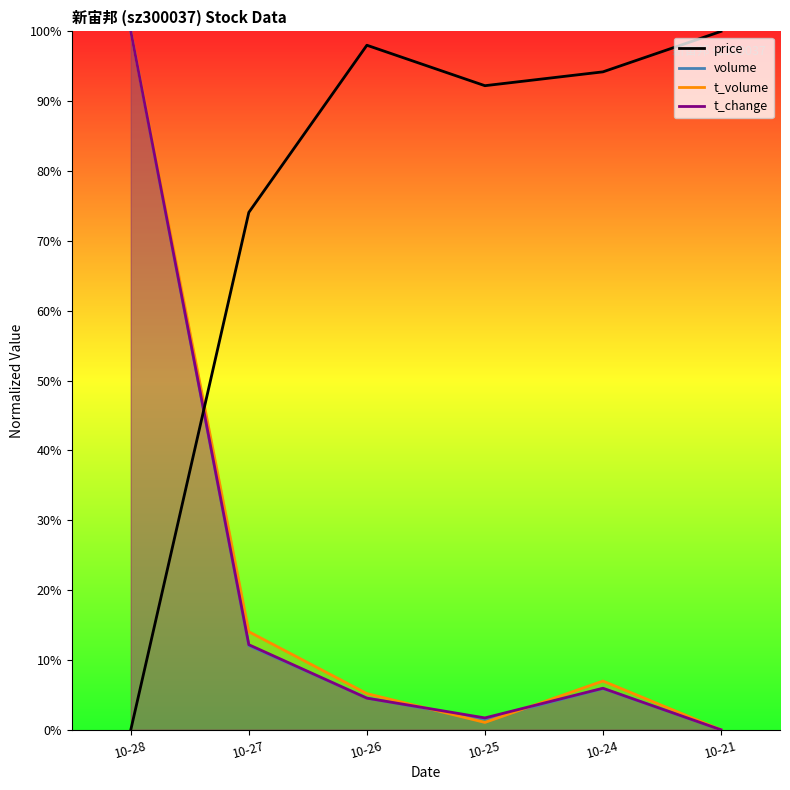

Which series ends up on top after the final intersection of price and t_change?

price